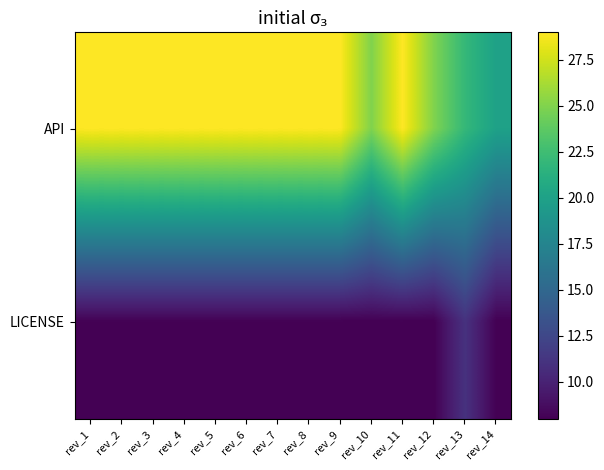

What is the smallest value displayed?

8